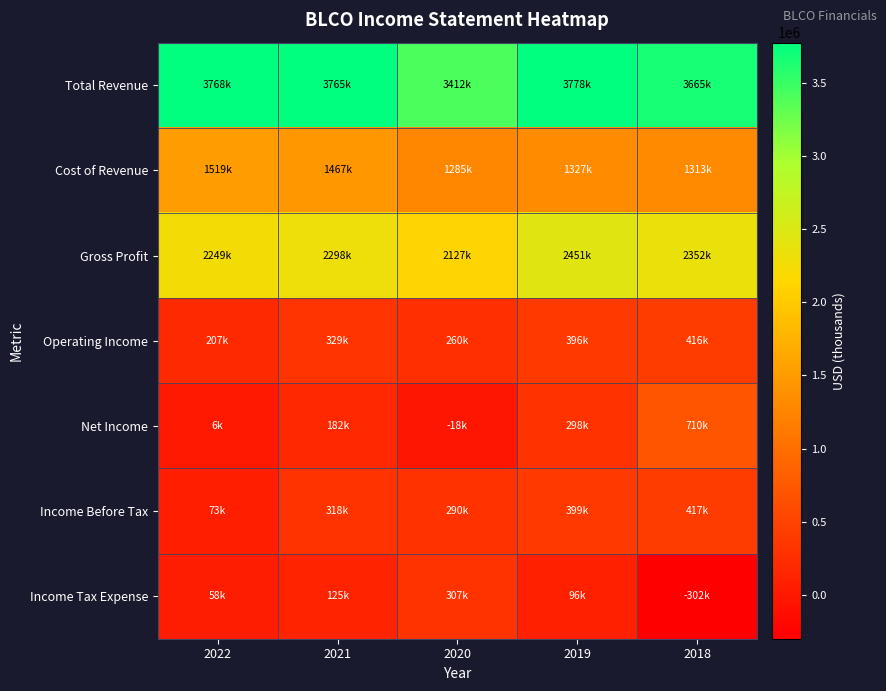

Reading left to right, list all the values displayed in this chart.

Total Revenue: 2022=3768000	2021=3765000	2020=3412000	2019=3778000	2018=3665000
Cost of Revenue: 2022=1519000	2021=1467000	2020=1285000	2019=1327000	2018=1313000
Gross Profit: 2022=2249000	2021=2298000	2020=2127000	2019=2451000	2018=2352000
Operating Income: 2022=207000	2021=329000	2020=260000	2019=396000	2018=416000
Net Income: 2022=6000	2021=182000	2020=-18000	2019=298000	2018=710000
Income Before Tax: 2022=73000	2021=318000	2020=290000	2019=399000	2018=417000
Income Tax Expense: 2022=58000	2021=125000	2020=307000	2019=96000	2018=-302000